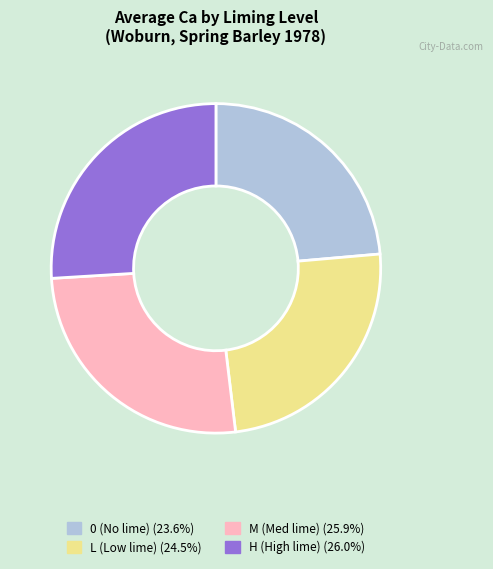

Does any single category account for the majority?

No